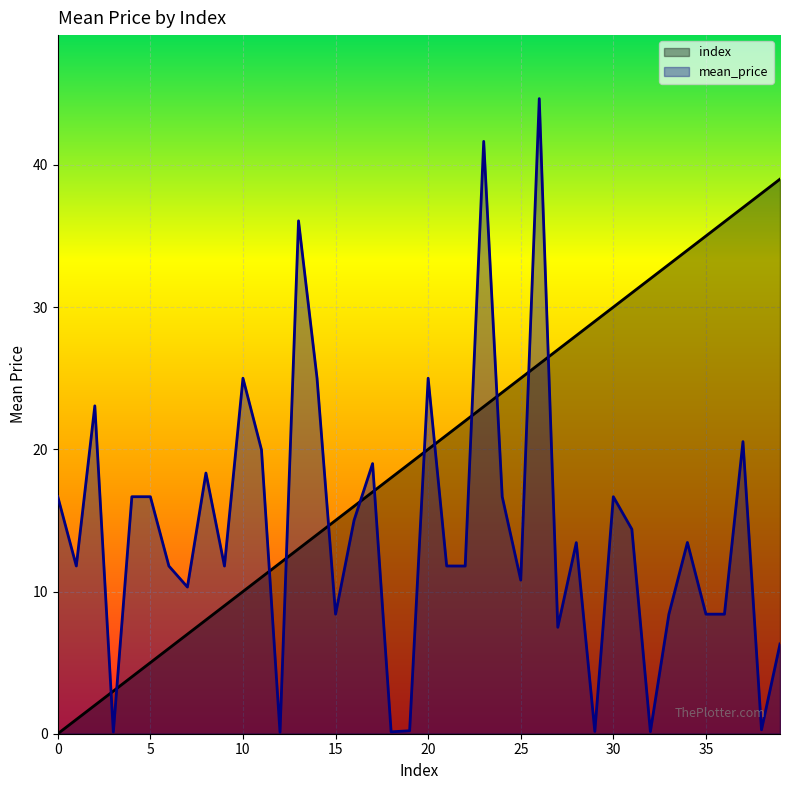

At how many categories does at least one series exceed 19?

25